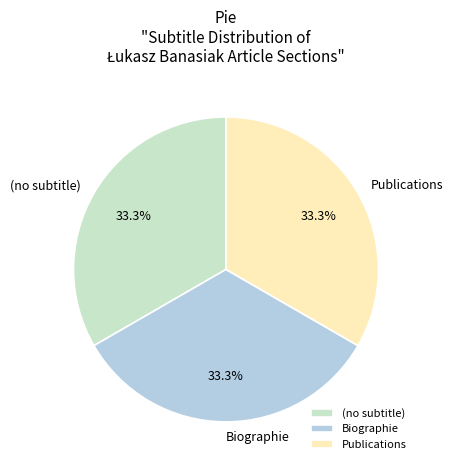

Approximately how many times larger is the value at Biographie compared to Publications?

1.0